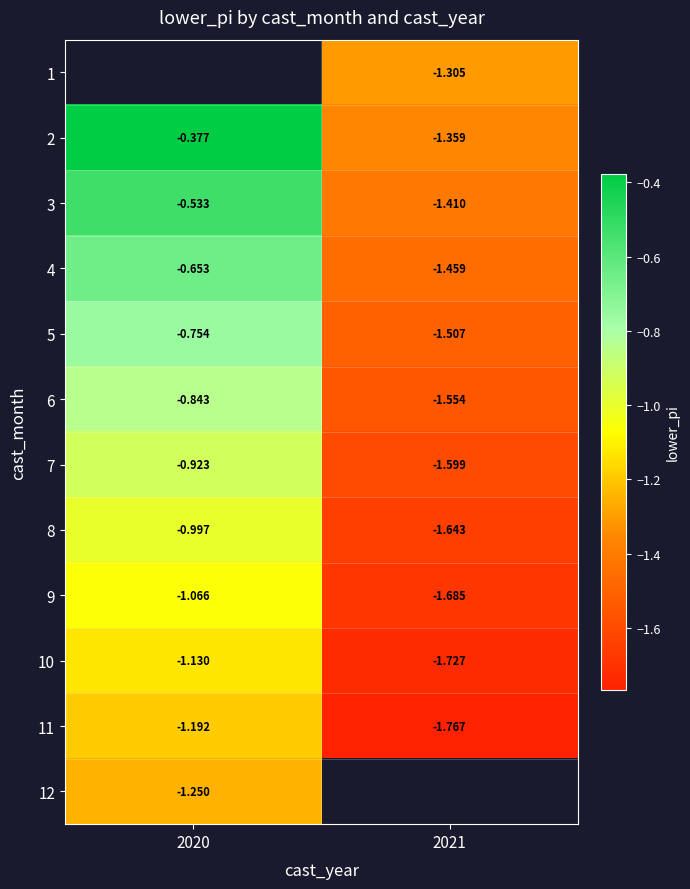

Is it true that 8 equals -1.4 at 2020?

False